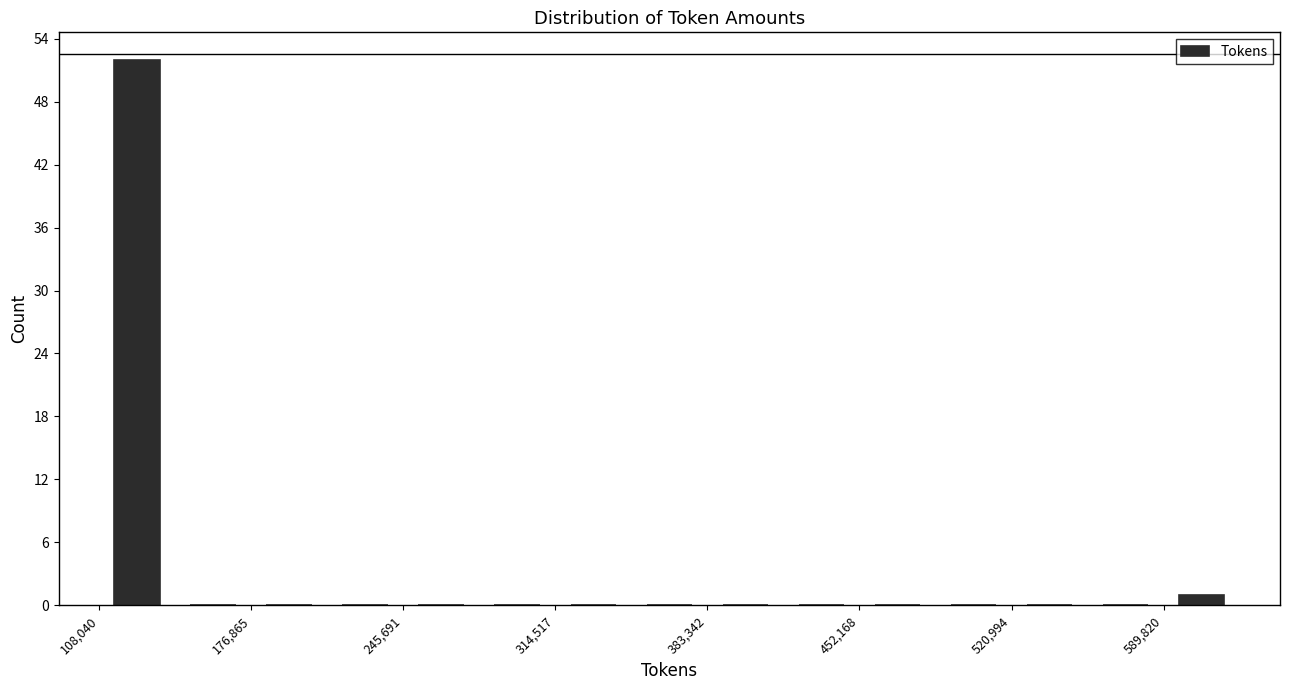

Around what value on the x-axis is the tallest bar? Give the approximate position of its centre, as read against the axis.

130000